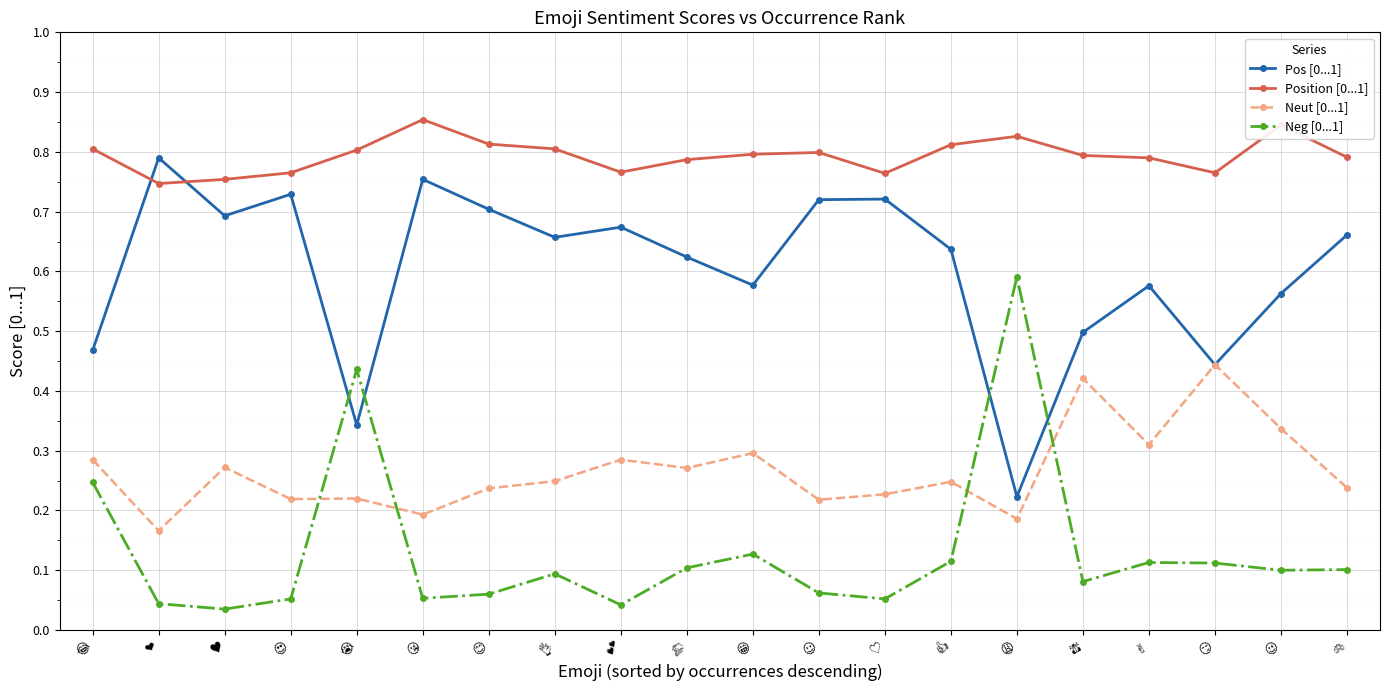

How many Neut [0...1] values are between 0 and 1?

20